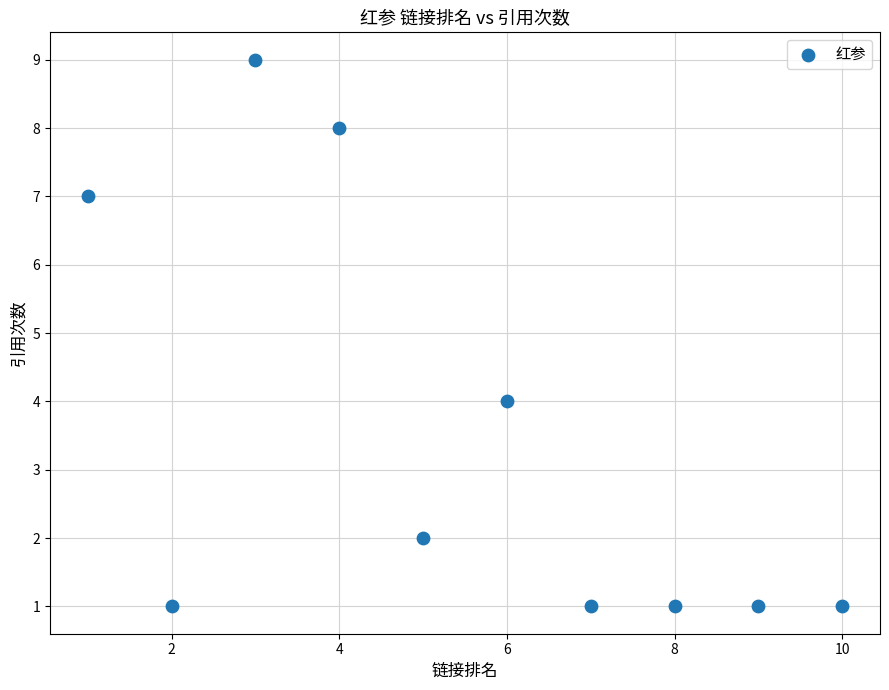

What Y value in the scatter plot is closest to 5?

4